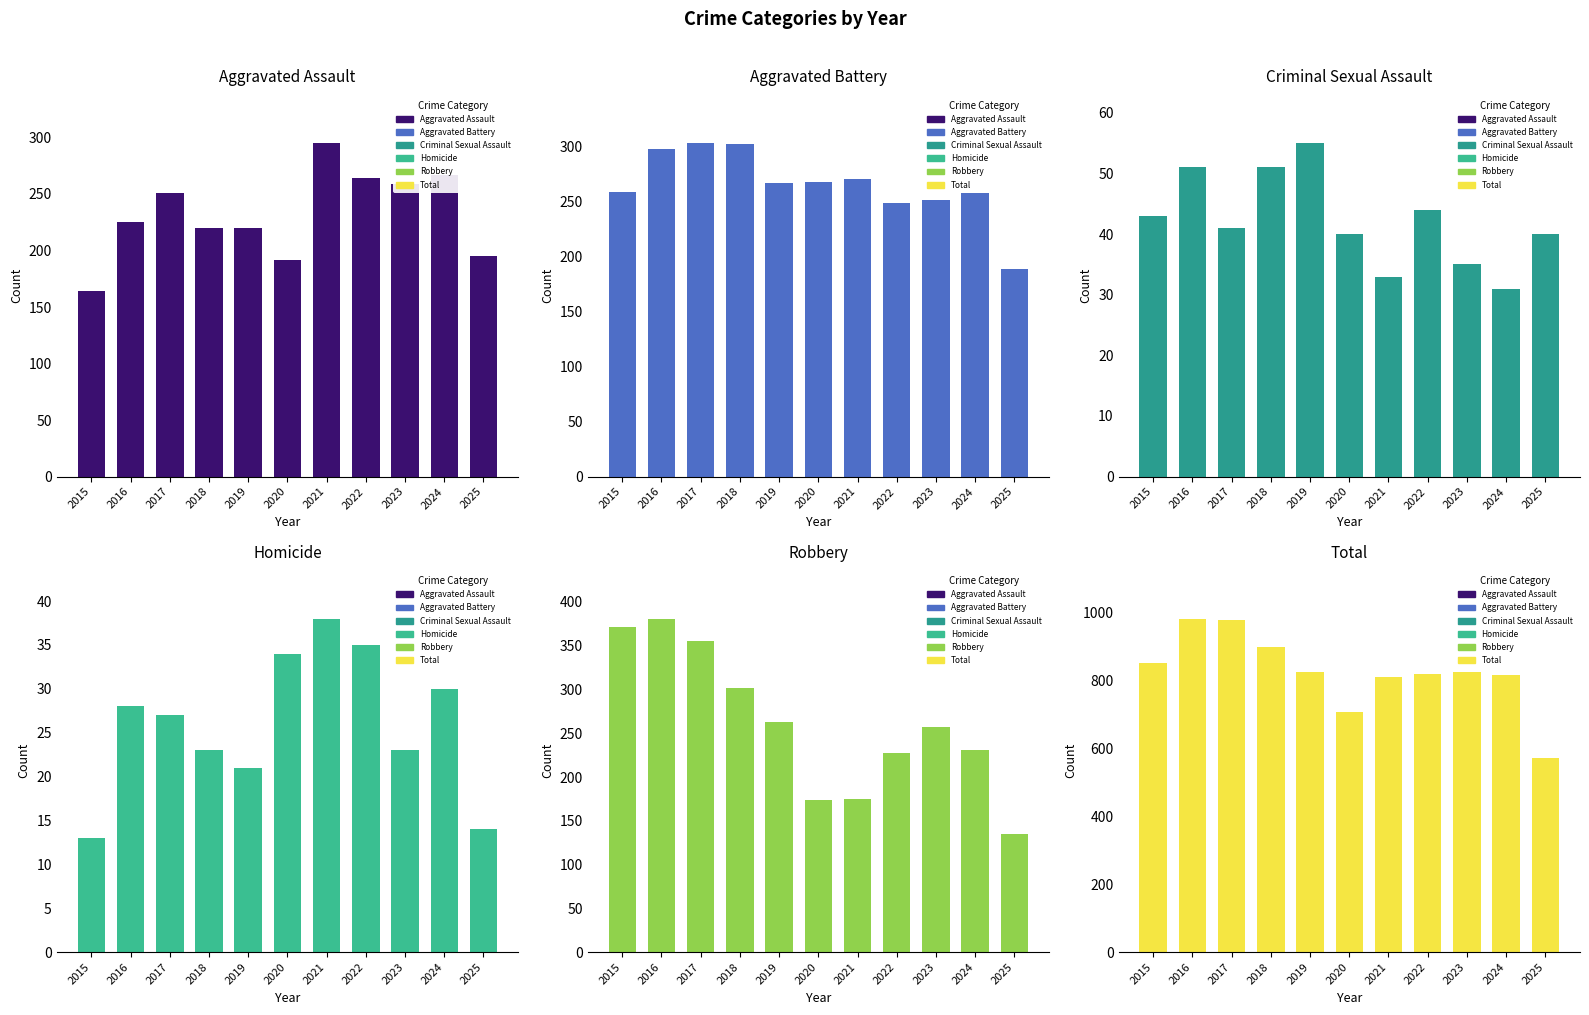

How many values in the Aggravated Assault series are below 225?

5